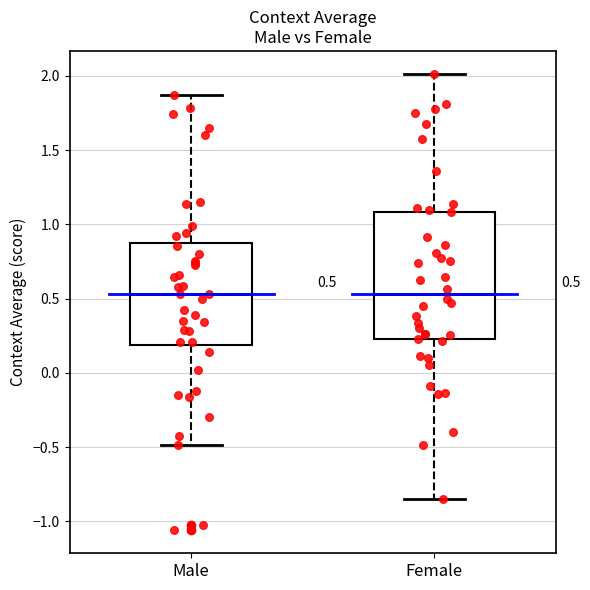

Which box is the tallest, from its lower edge to its upper edge?

Female